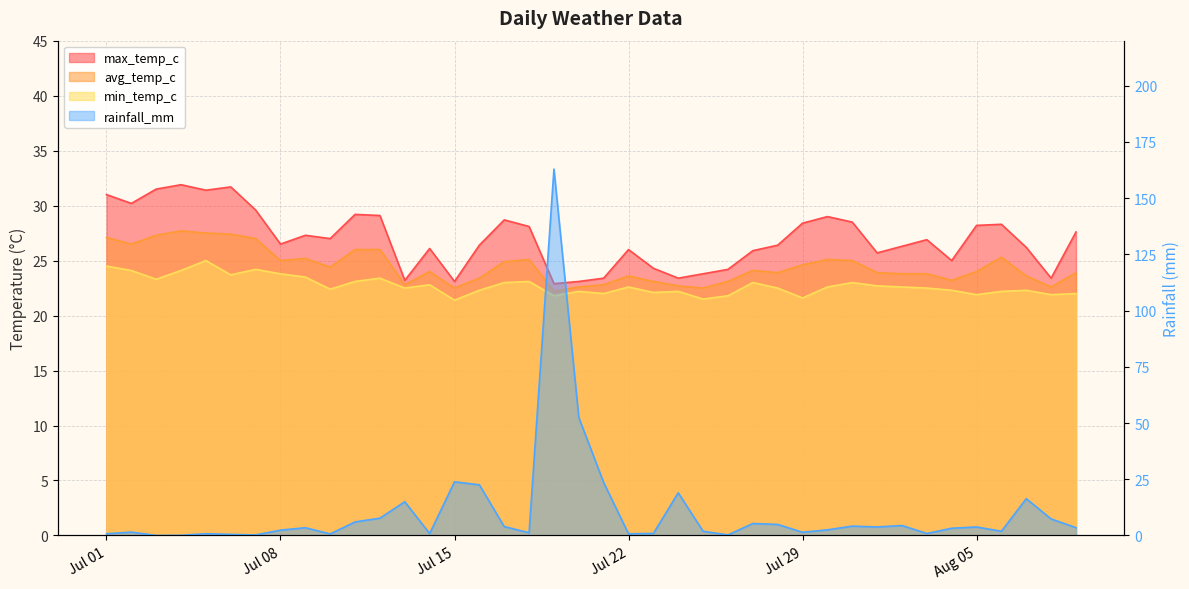

Which category has the highest value in the max_temp_c series?

2024-07-04